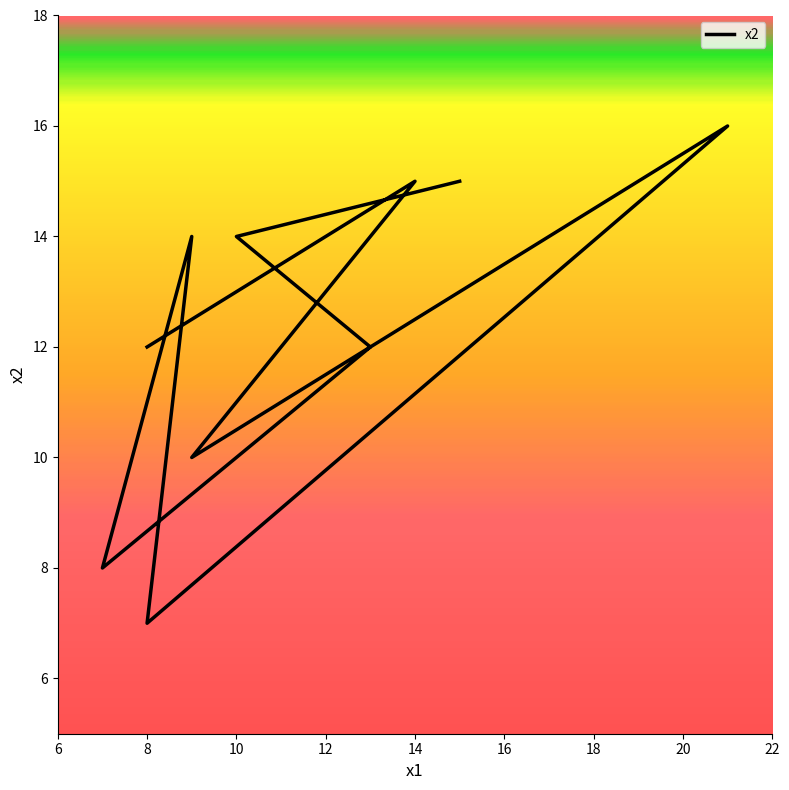

Read the value at 14.

15